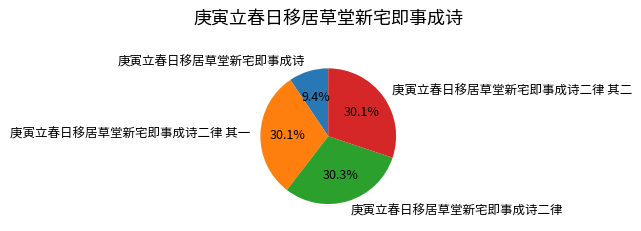

Combined, do 庚寅立春日移居草堂新宅即事成诗二律 其一 and 庚寅立春日移居草堂新宅即事成诗二律 account for over 50%?

Yes